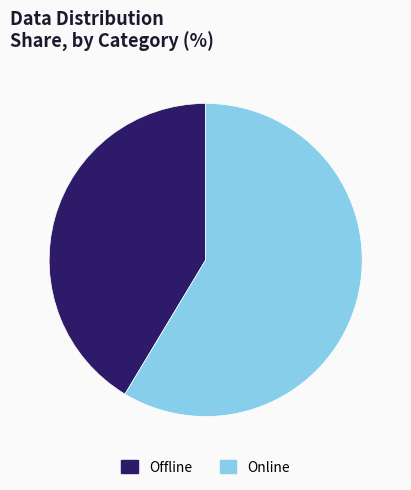

Is the sum of Online and Offline greater than half?

Yes